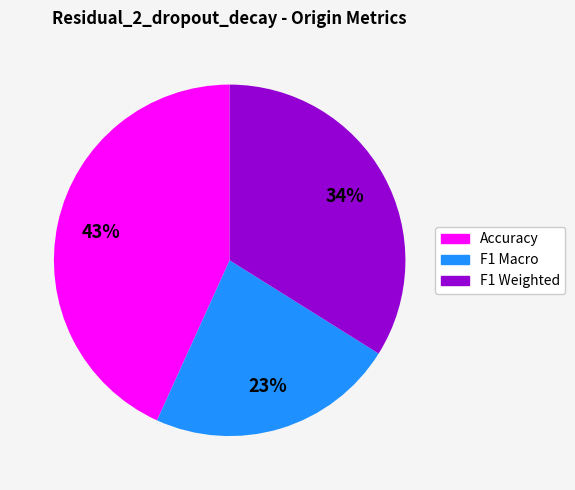

To the nearest percent, what portion does F1 Macro represent?

23%